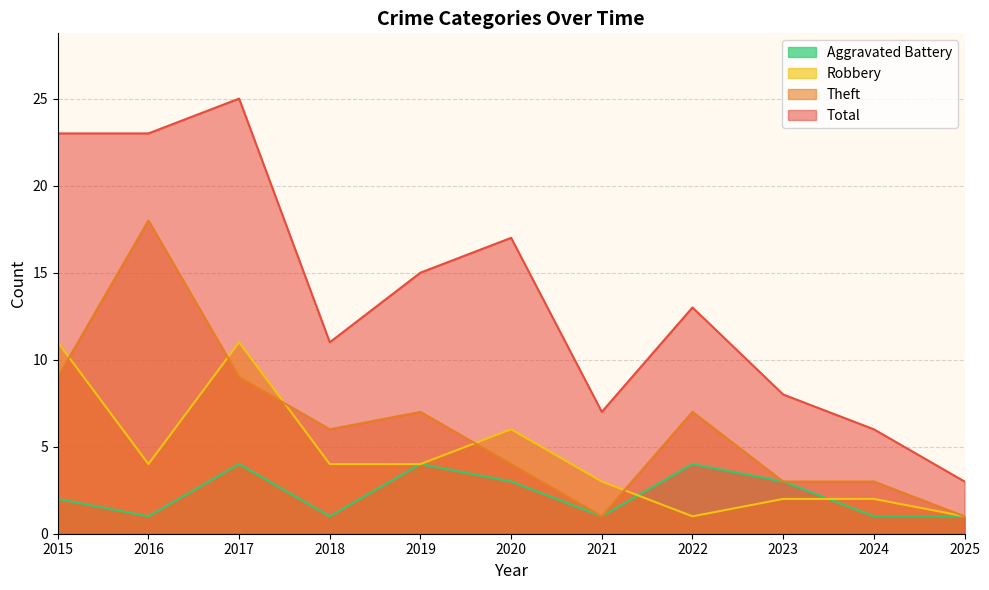

Which category has the lowest value across all series?

2016